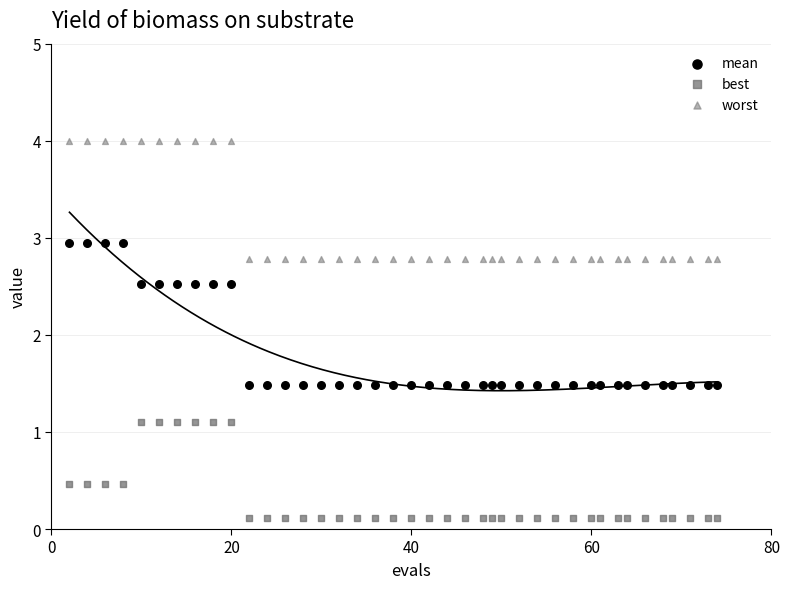

Which series has the widest spread of Y values?

mean